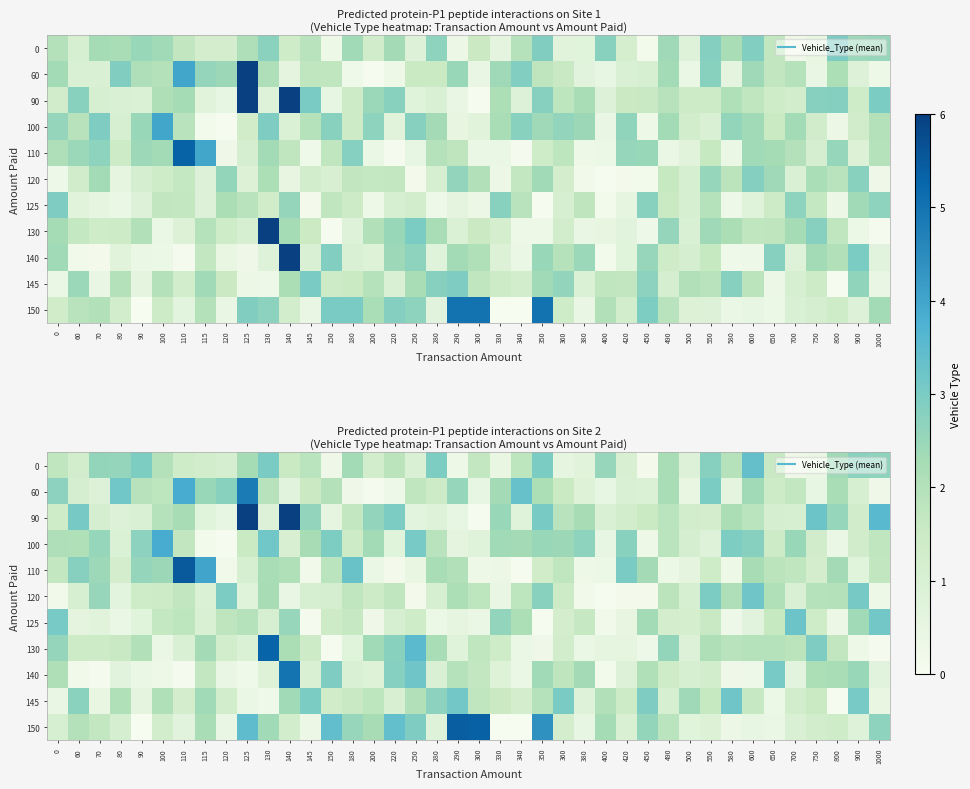

Is it true that 140 equals 3.1 at 650?

True